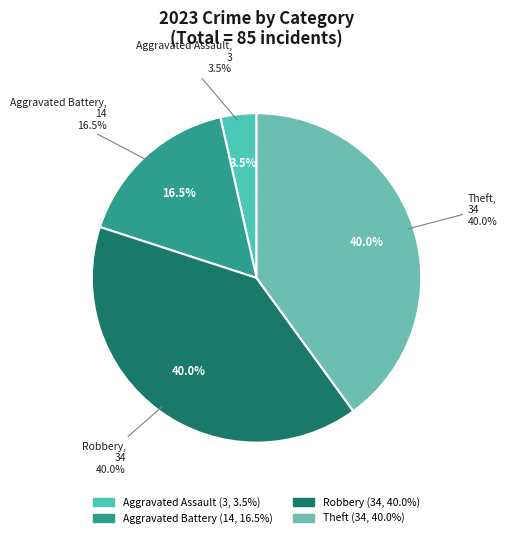

Is there any slice that represents more than half of the pie?

No